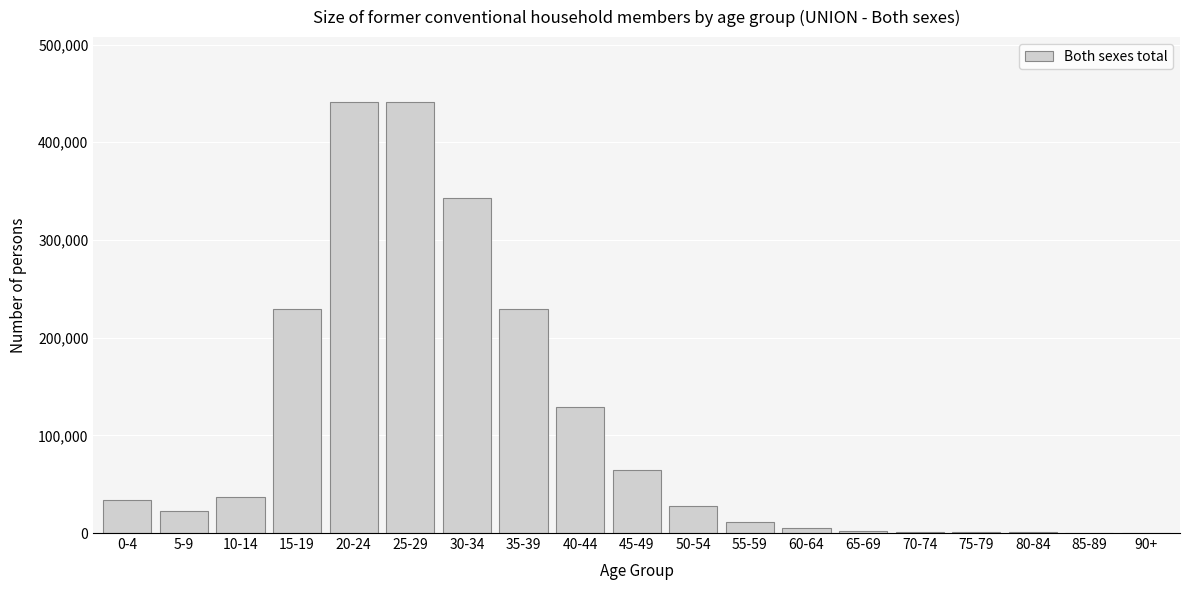

What is the greatest value displayed?

441427